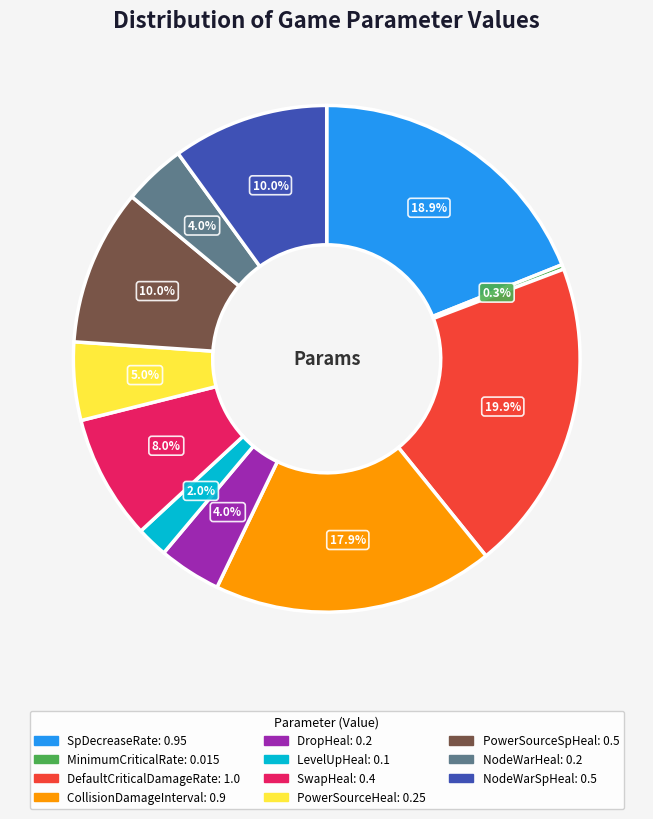

Which category has the biggest portion of the pie?

DefaultCriticalDamageRate